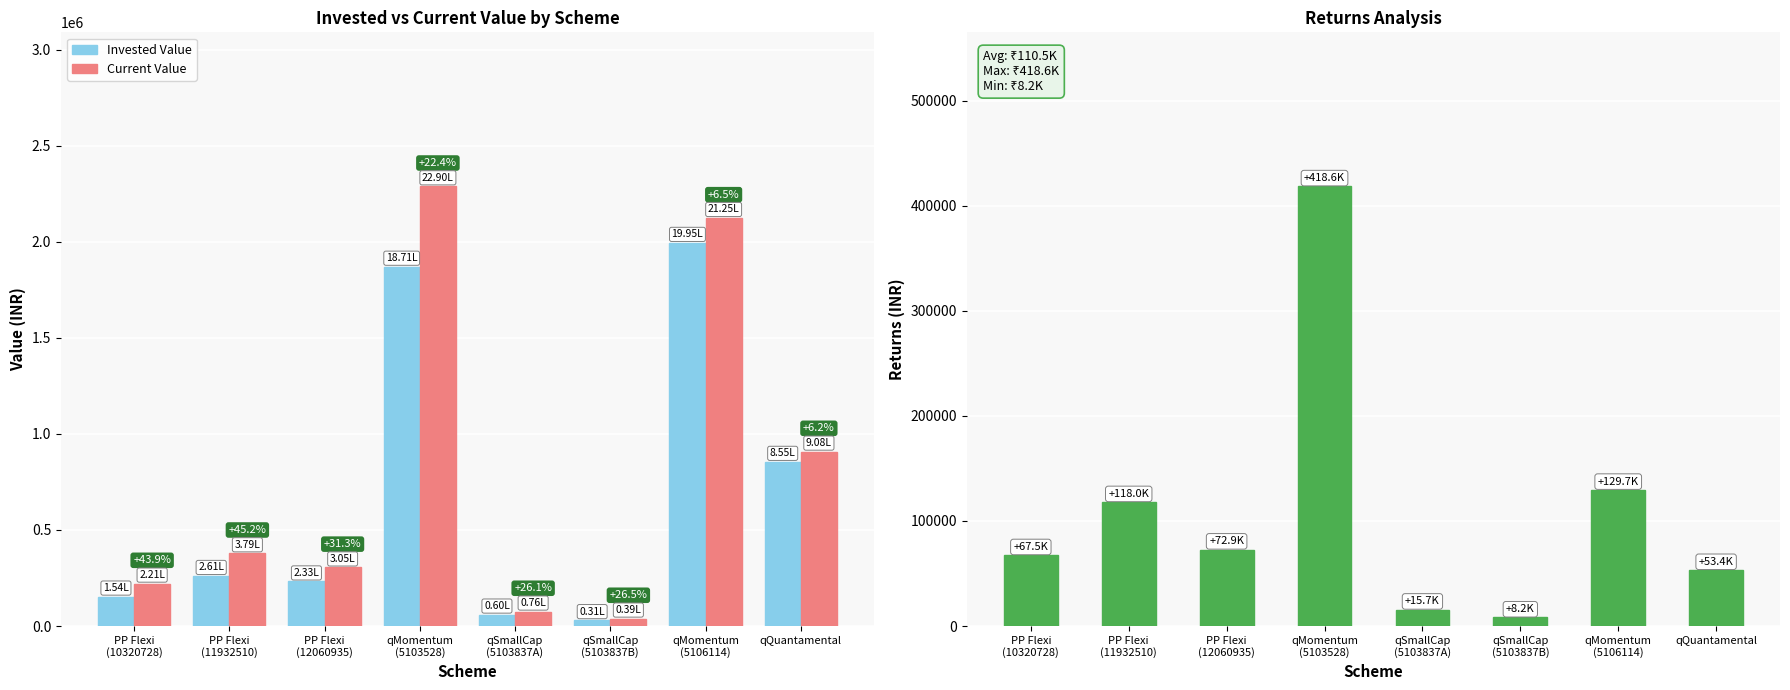

Between PP Flexi
(11932510) and qSmallCap
(5103837B), which series saw the biggest shift?

Current Value